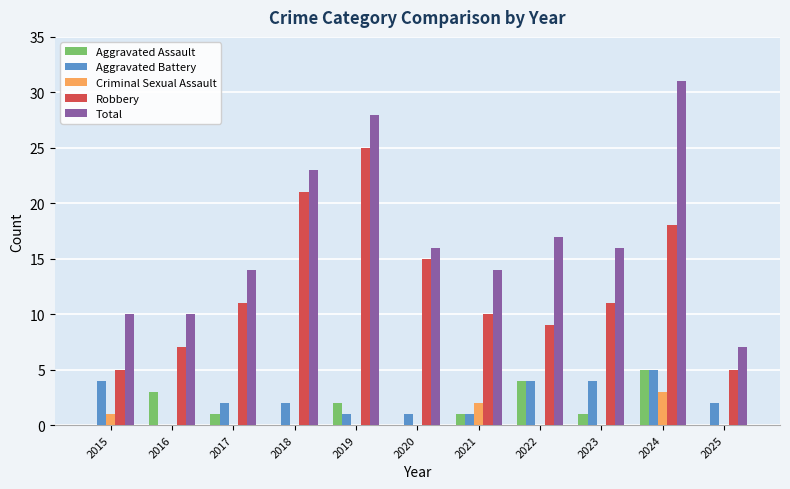

Reading right to left, list all the values displayed in this chart.

Aggravated Assault: 2025=0	2024=5	2023=1	2022=4	2021=1	2020=0	2019=2	2018=0	2017=1	2016=3	2015=0
Aggravated Battery: 2025=2	2024=5	2023=4	2022=4	2021=1	2020=1	2019=1	2018=2	2017=2	2016=0	2015=4
Criminal Sexual Assault: 2025=0	2024=3	2023=0	2022=0	2021=2	2020=0	2019=0	2018=0	2017=0	2016=0	2015=1
Robbery: 2025=5	2024=18	2023=11	2022=9	2021=10	2020=15	2019=25	2018=21	2017=11	2016=7	2015=5
Total: 2025=7	2024=31	2023=16	2022=17	2021=14	2020=16	2019=28	2018=23	2017=14	2016=10	2015=10